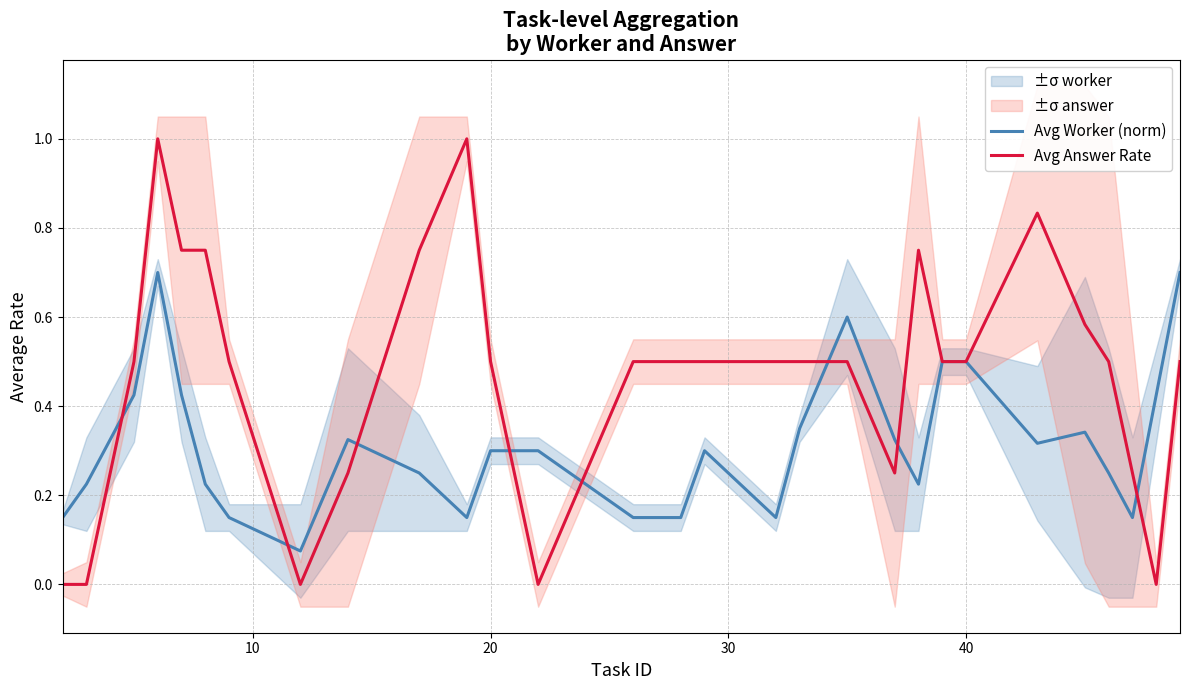

Which series ends up on top after the final intersection of Avg Worker (norm) and Avg Answer Rate?

Avg Worker (norm)